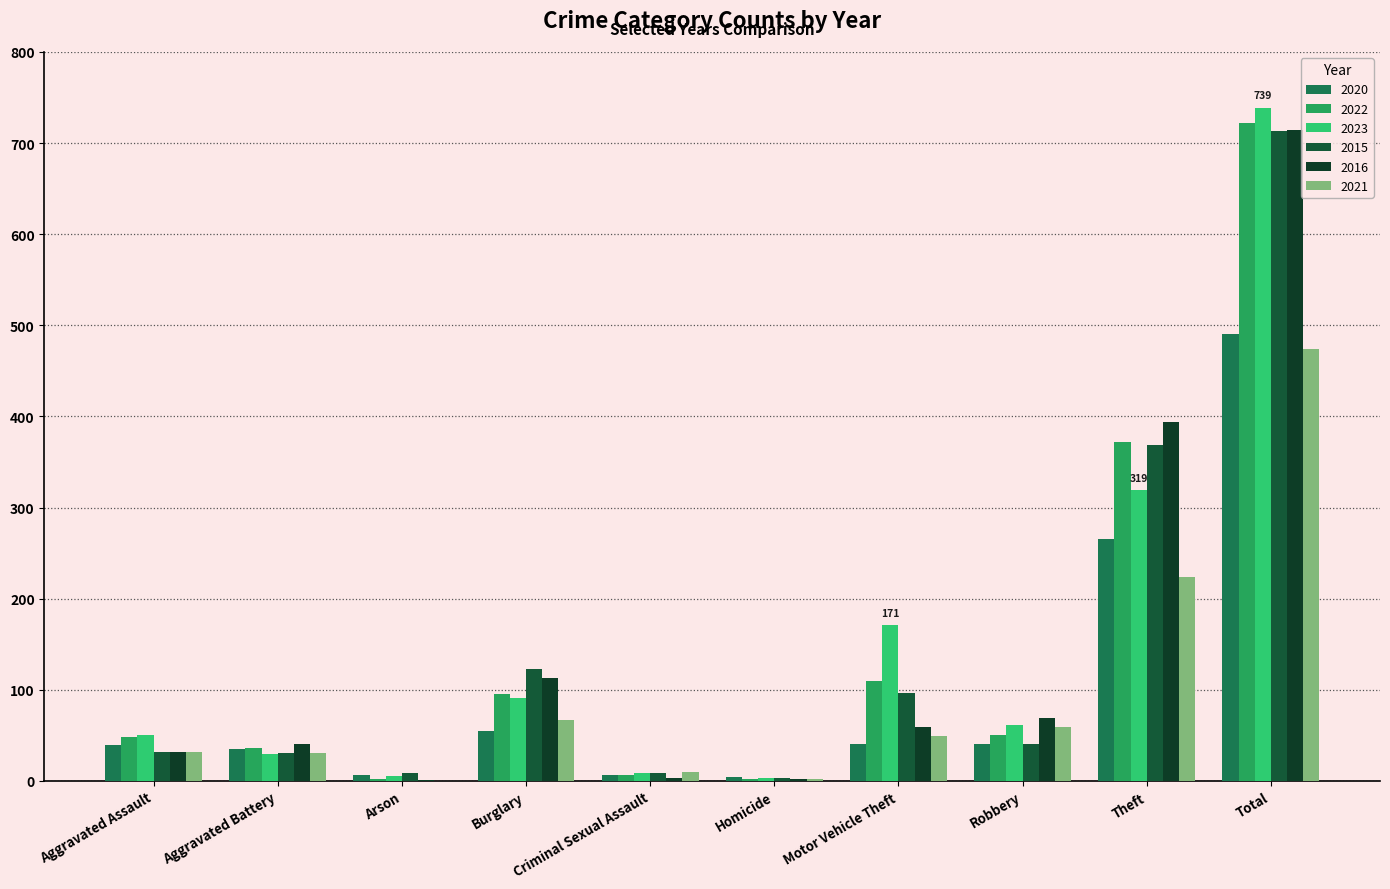

Which series has the largest range (max minus min)?

2023